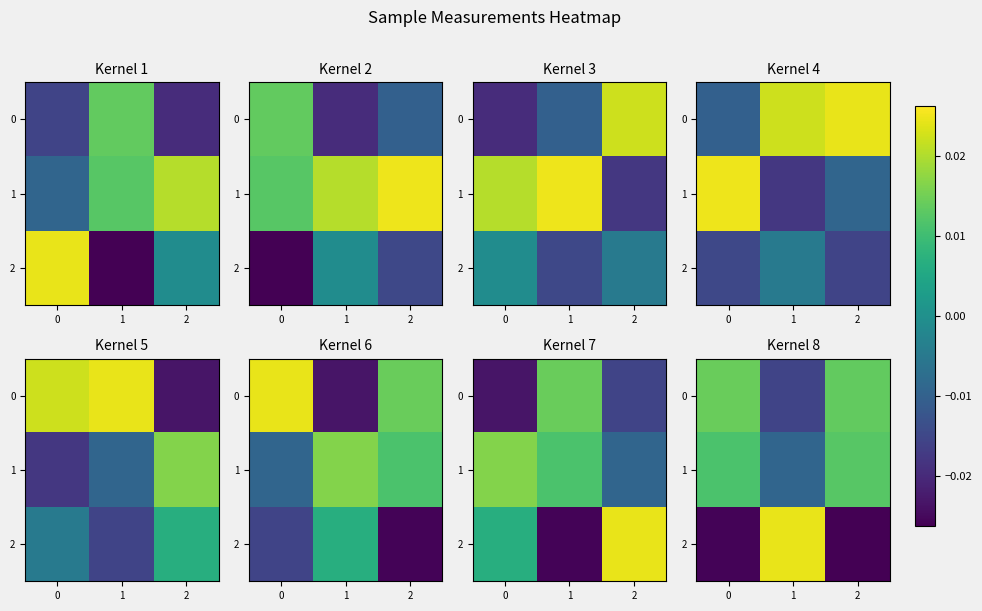

True or false: 0 has a value of 0.0 at 0.

False